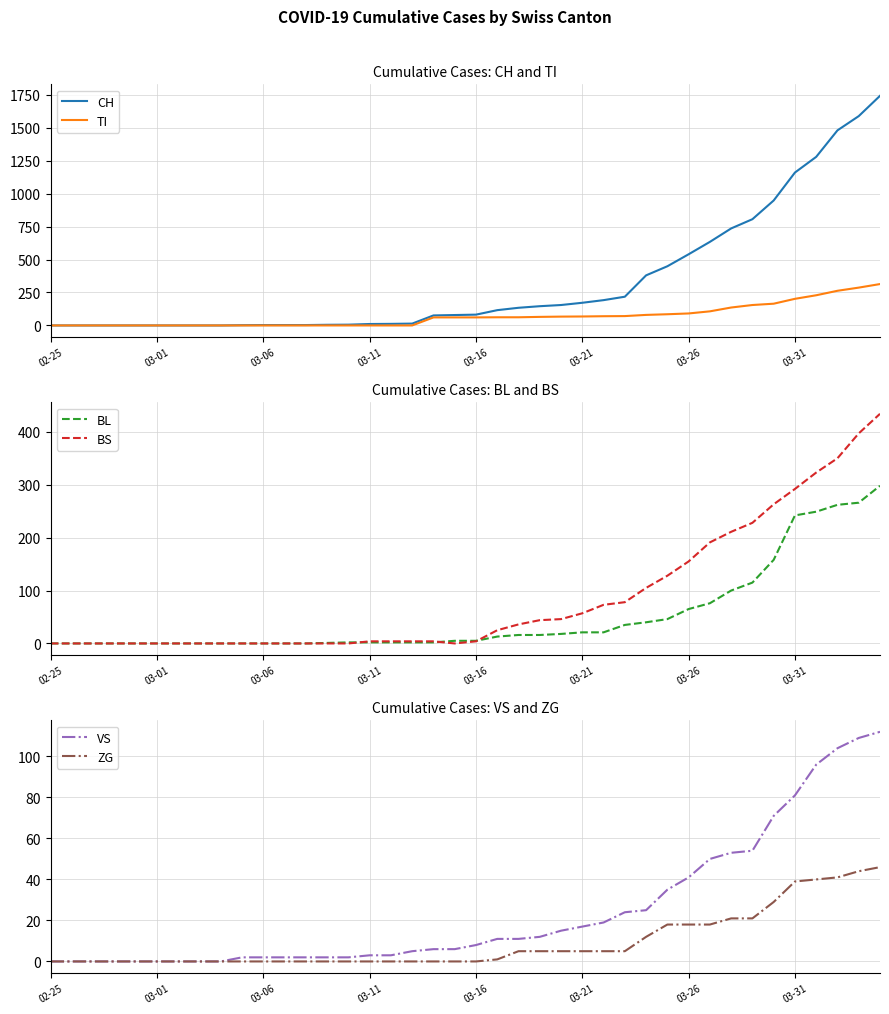

What is the difference between the maximum and minimum values in the ZG series?

46